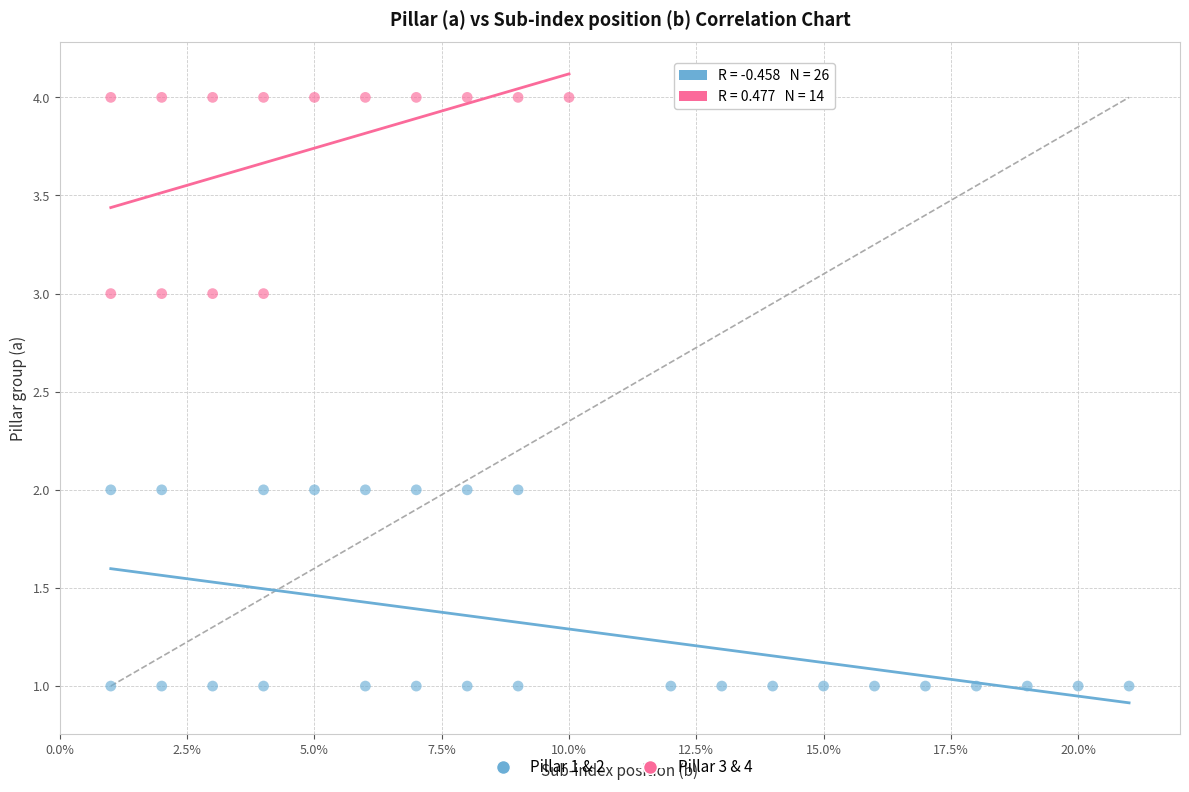

Which series reaches the maximum Y coordinate?

Pillar 3 & 4